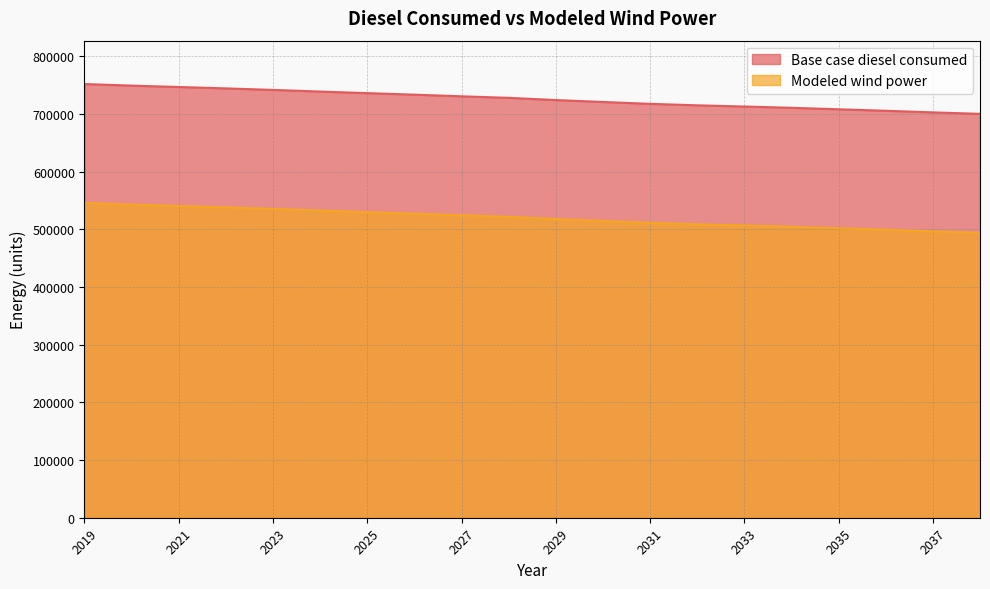

What is the difference between the maximum and minimum values in the Base case diesel consumed series?

51694.6